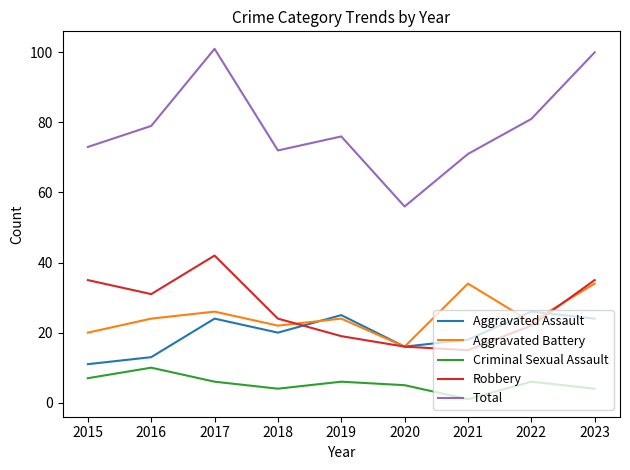

What is the greatest value displayed?

101